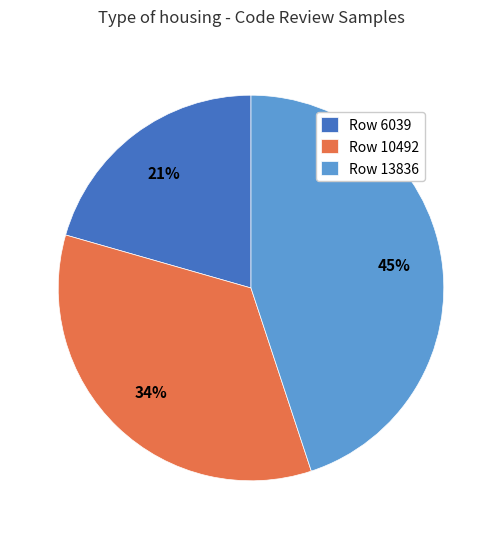

To the nearest percent, what portion does Row 13836 represent?

45%